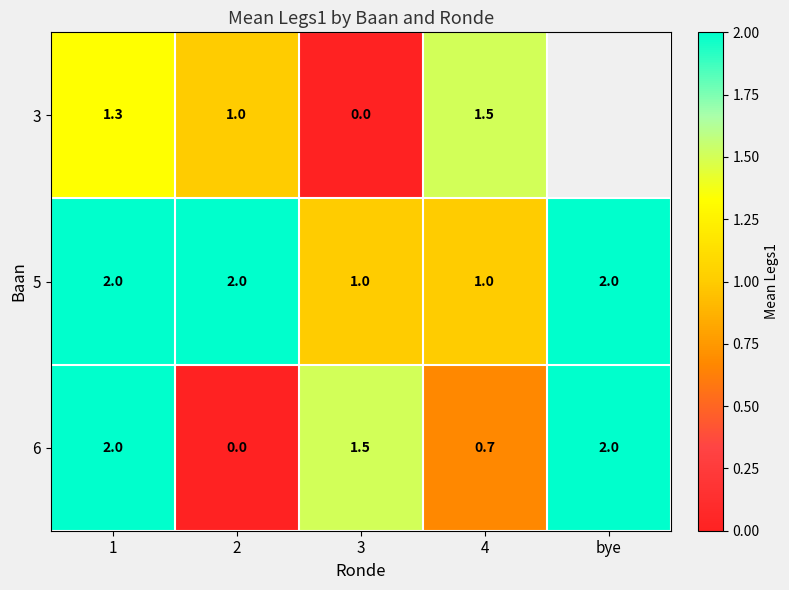

Is the value of 6 at 4 greater than the value of 3 at 1?

No